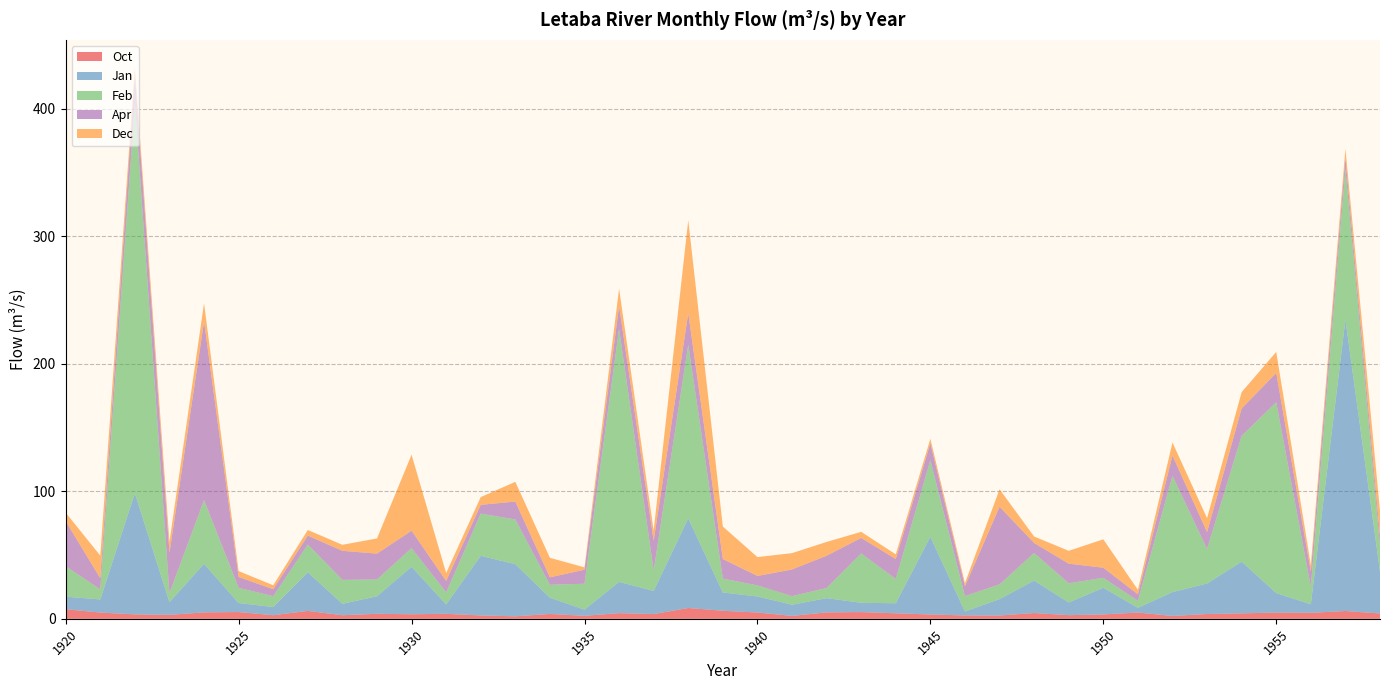

Reading left to right, list all the values displayed in this chart.

Oct: 7.5	4.9	3.5	3.1	5.1	5.3	2.8	6.2	2.8	3.9	3.6	3.9	2.6	2.0	3.8	2.4	4.5	3.7	8.5	6.3	4.9	2.3	5.0	5.3	4.3	3.4	2.7	2.6	4.5	2.9	3.4	4.9	2.2	3.8	4.3	4.9	4.7	6.1	4.2
Jan: 9.9	10.3	95.1	10.0	38.1	7.1	6.4	30.3	9.0	13.7	37.3	7.4	46.8	40.9	12.8	4.8	24.5	18.2	70.3	14.3	12.6	8.8	11.2	7.3	7.9	61.0	3.1	12.9	25.5	9.9	21.0	3.7	18.7	23.9	40.6	15.3	6.7	228.6	33.1
Feb: 23.9	7.9	306.1	7.1	49.9	12.0	8.5	21.9	18.8	13.2	14.6	9.5	33.1	35.1	10.1	20.3	198.5	16.0	136.3	10.9	8.7	6.7	8.0	38.7	19.0	60.0	12.1	11.6	21.6	15.1	7.8	5.5	91.2	27.1	98.7	149.7	13.7	118.4	20.0
Apr: 35.3	8.7	21.7	31.6	140.1	8.5	5.5	6.9	22.8	20.3	13.7	9.0	6.9	14.0	5.8	11.0	17.8	23.3	24.6	15.4	7.4	20.9	25.3	12.2	15.6	13.3	7.7	60.9	7.9	15.4	7.9	5.0	15.9	13.2	21.5	22.9	11.8	8.5	7.6
Dec: 6.7	17.8	6.0	8.7	14.3	4.6	3.1	4.4	4.7	11.9	59.6	6.2	6.1	15.5	15.3	1.9	13.7	8.0	73.0	25.5	14.8	12.8	10.8	4.8	3.7	3.6	2.4	13.7	5.1	10.1	22.3	3.6	10.2	10.9	12.8	16.5	5.3	7.0	19.7